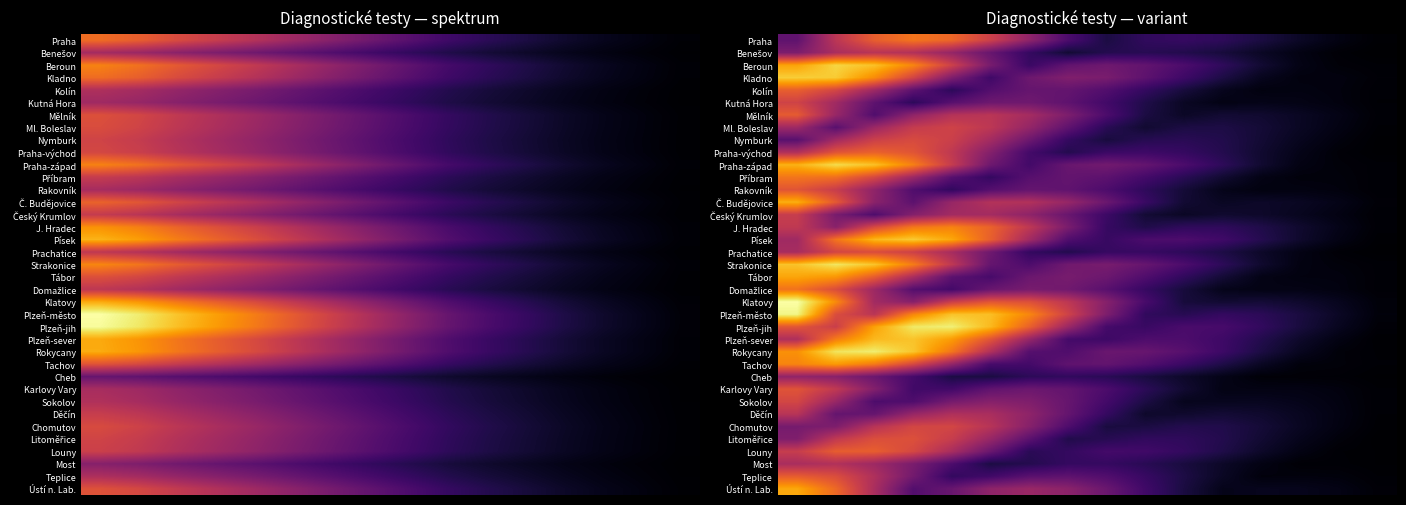

What is the spread (max minus min) of values at 7?

209.0